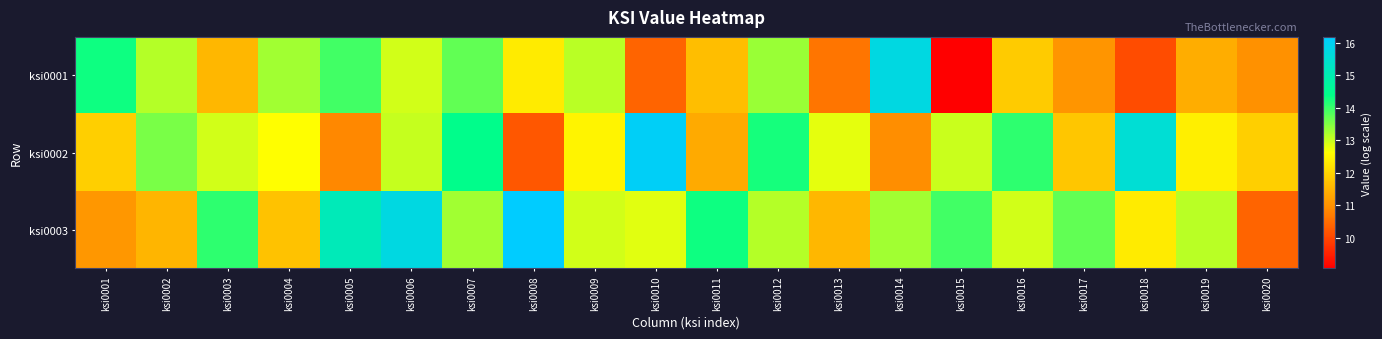

Reading left to right, transcribe all the data shown in this chart.

ksi0001: ksi0001=14.3	ksi0002=13.1	ksi0003=11.5	ksi0004=13.3	ksi0005=13.9	ksi0006=12.9	ksi0007=13.7	ksi0008=12.3	ksi0009=13.1	ksi0010=10.4	ksi0011=11.6	ksi0012=13.3	ksi0013=10.6	ksi0014=15.7	ksi0015=9.1	ksi0016=11.9	ksi0017=11.0	ksi0018=10.1	ksi0019=11.4	ksi0020=11.0
ksi0002: ksi0001=11.9	ksi0002=13.6	ksi0003=12.9	ksi0004=12.6	ksi0005=10.9	ksi0006=13.0	ksi0007=14.4	ksi0008=10.2	ksi0009=12.5	ksi0010=16.1	ksi0011=11.3	ksi0012=14.3	ksi0013=12.8	ksi0014=10.9	ksi0015=13.0	ksi0016=14.1	ksi0017=11.8	ksi0018=15.5	ksi0019=12.4	ksi0020=11.9
ksi0003: ksi0001=11.1	ksi0002=11.5	ksi0003=14.1	ksi0004=11.7	ksi0005=15.1	ksi0006=15.7	ksi0007=13.3	ksi0008=16.2	ksi0009=12.9	ksi0010=12.8	ksi0011=14.3	ksi0012=13.1	ksi0013=11.5	ksi0014=13.3	ksi0015=13.9	ksi0016=12.9	ksi0017=13.7	ksi0018=12.3	ksi0019=13.1	ksi0020=10.4